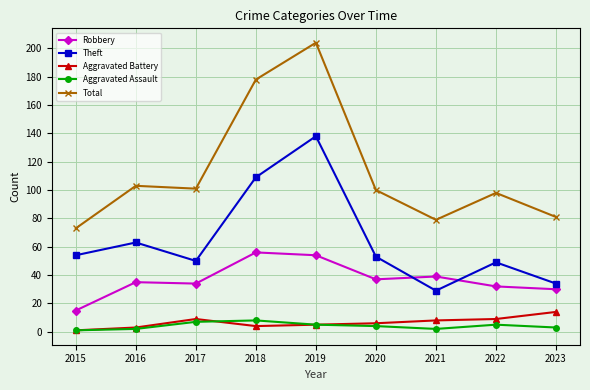

The value of Aggravated Assault at 2017 is 7. True or false?

True